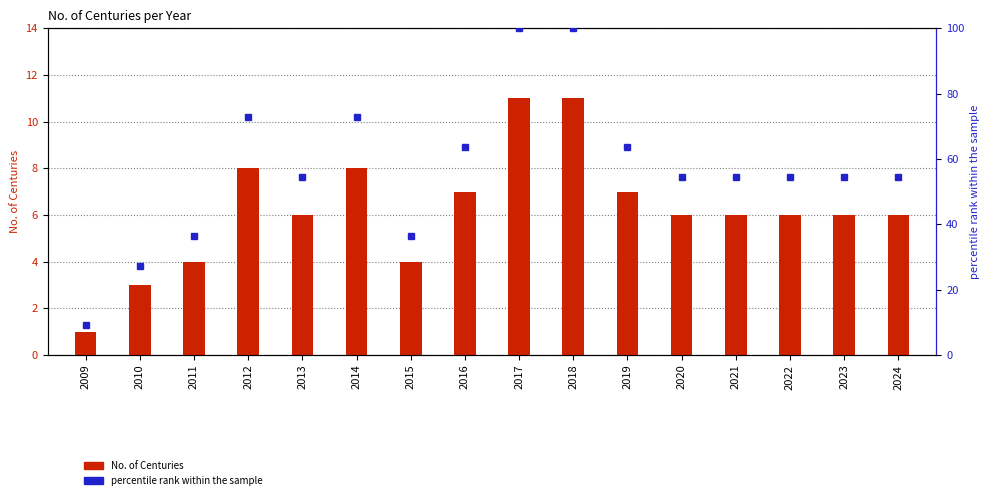

At which label does percentile rank within the sample reach its minimum?

2009